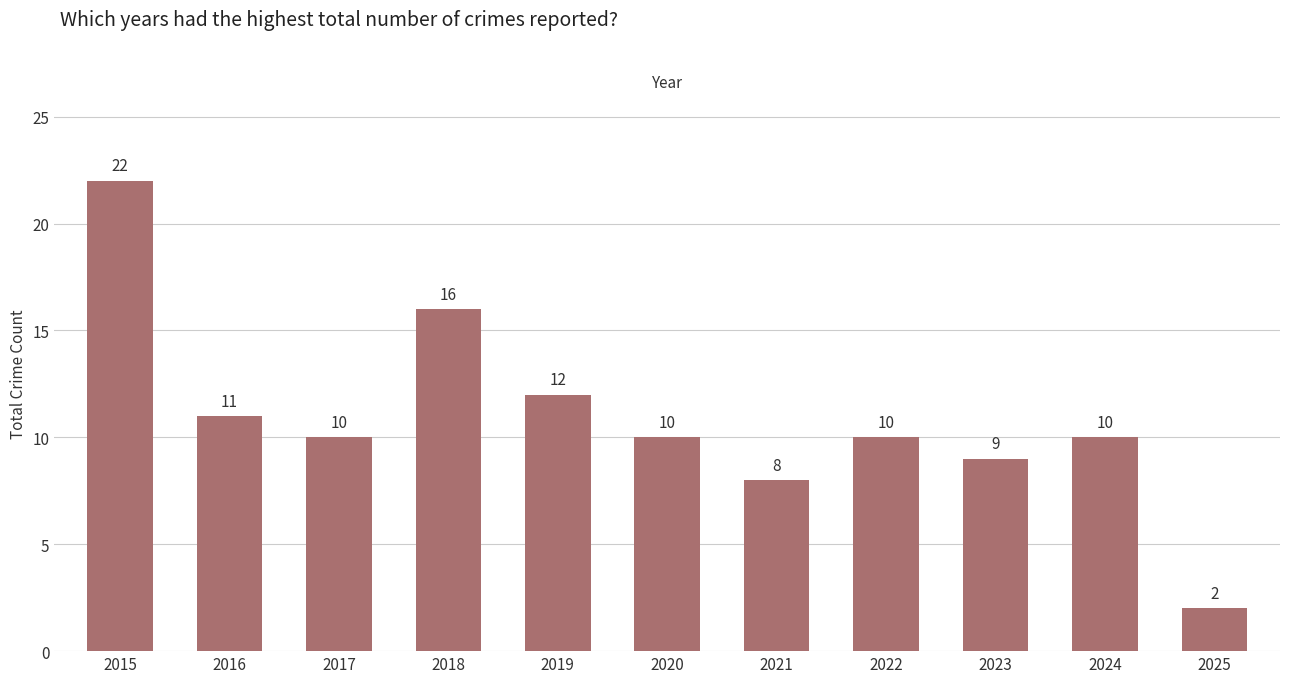

What is the sum of all values?

120